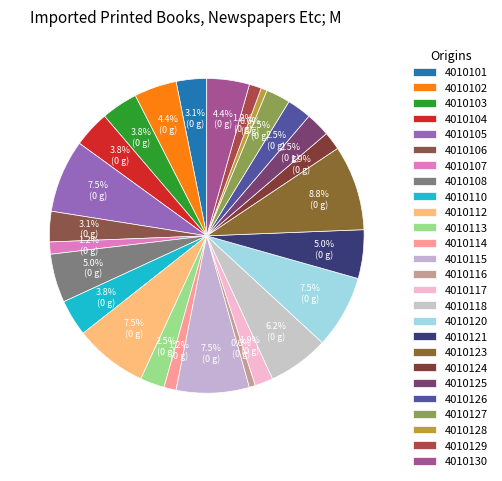

To the nearest percent, what portion does 4010106 represent?

3%